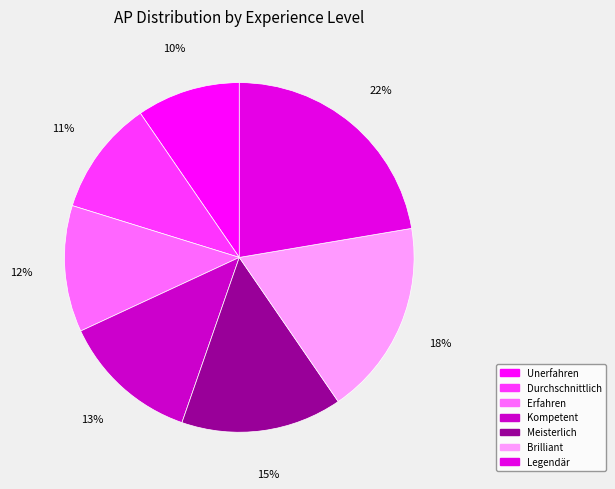

How many slices are in this pie chart?

7